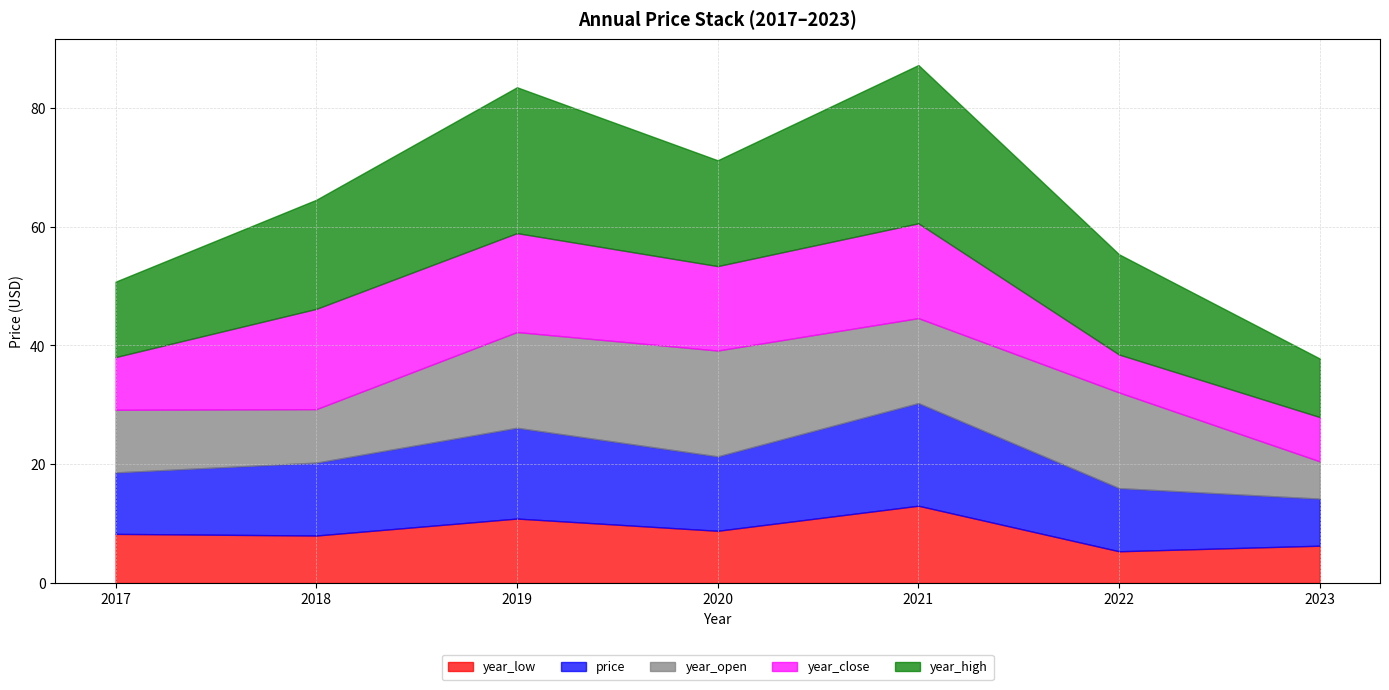

How many times do year_open and price cross each other?

5